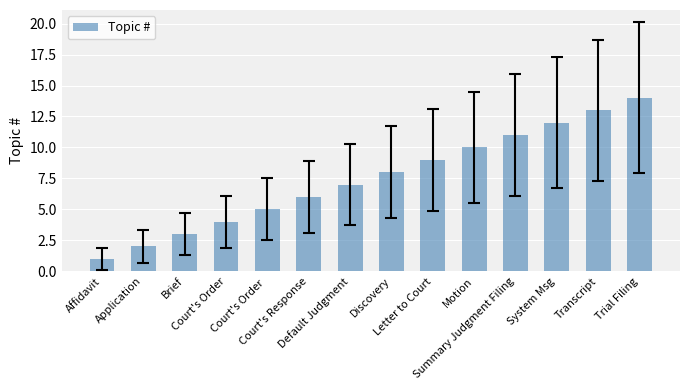

Between Discovery and Court's Order, which is larger?

Discovery